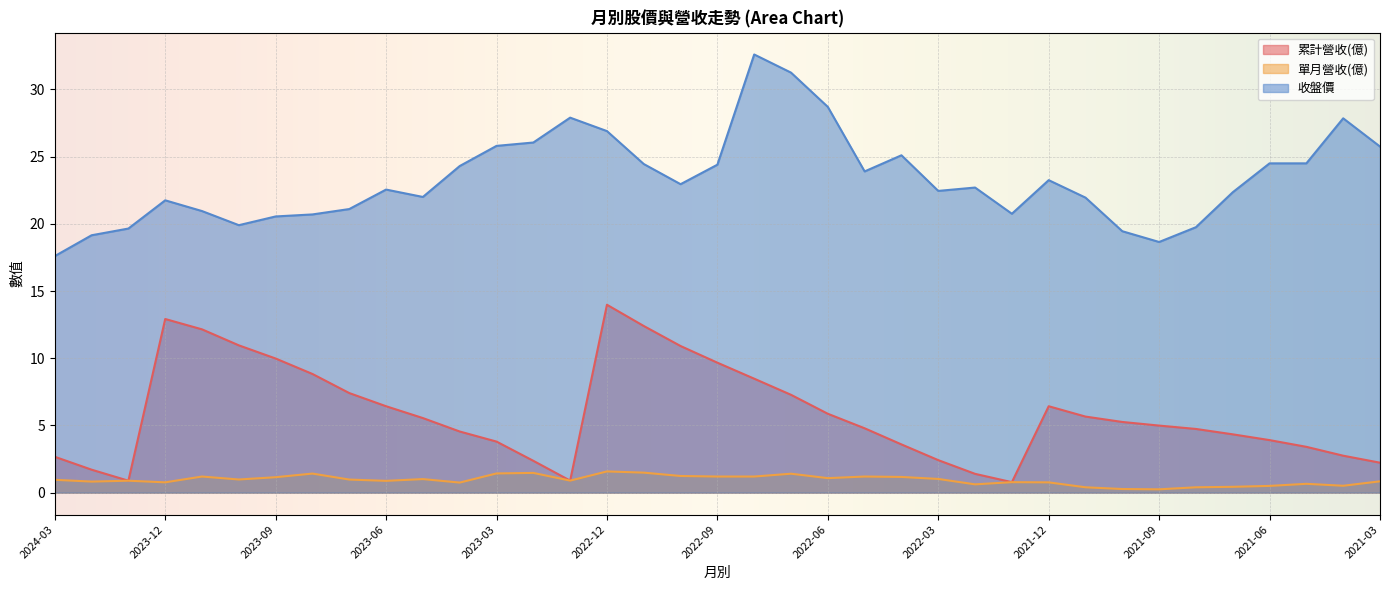

What is the approximate value of 單月營收(億) at 2021-12?

0.8